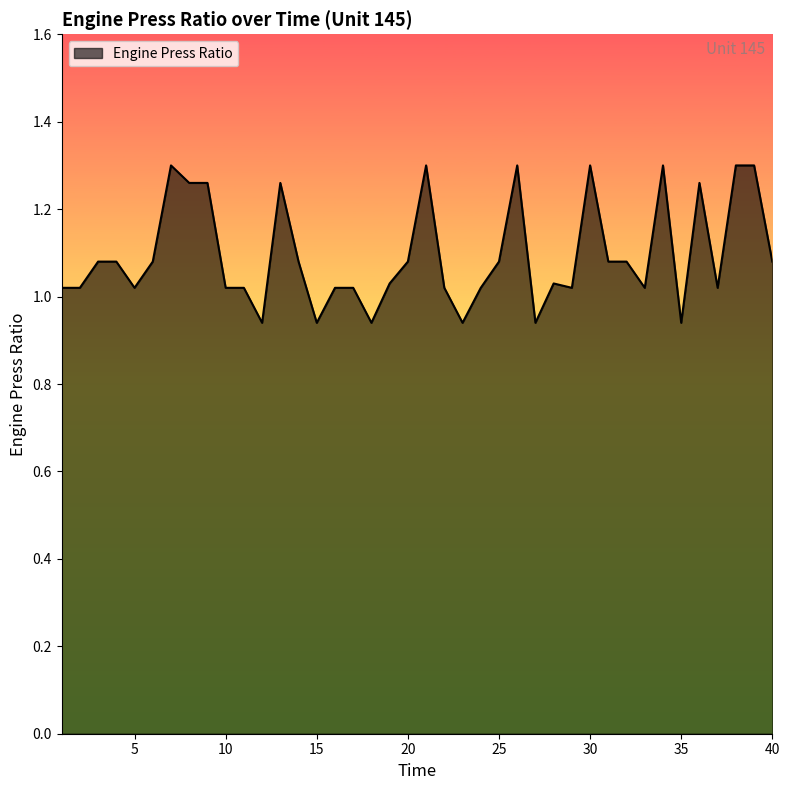

How many lines are shown in the chart?

1